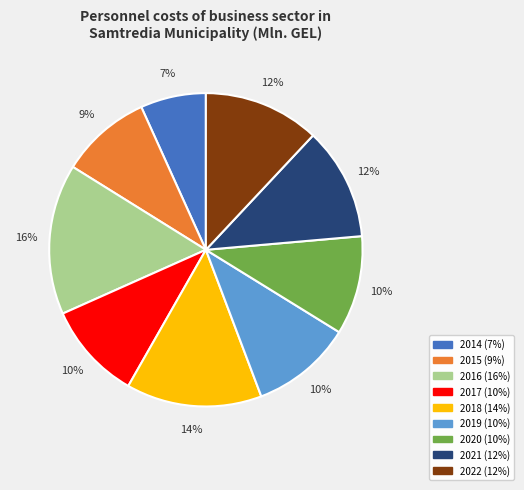

To the nearest percent, what portion does 2021 represent?

12%